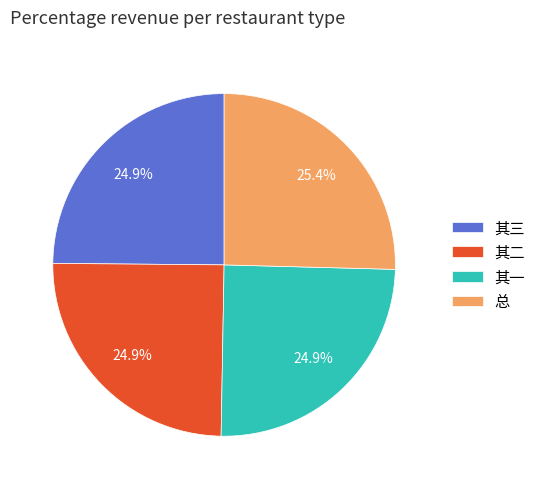

Is there a majority slice in this chart?

No